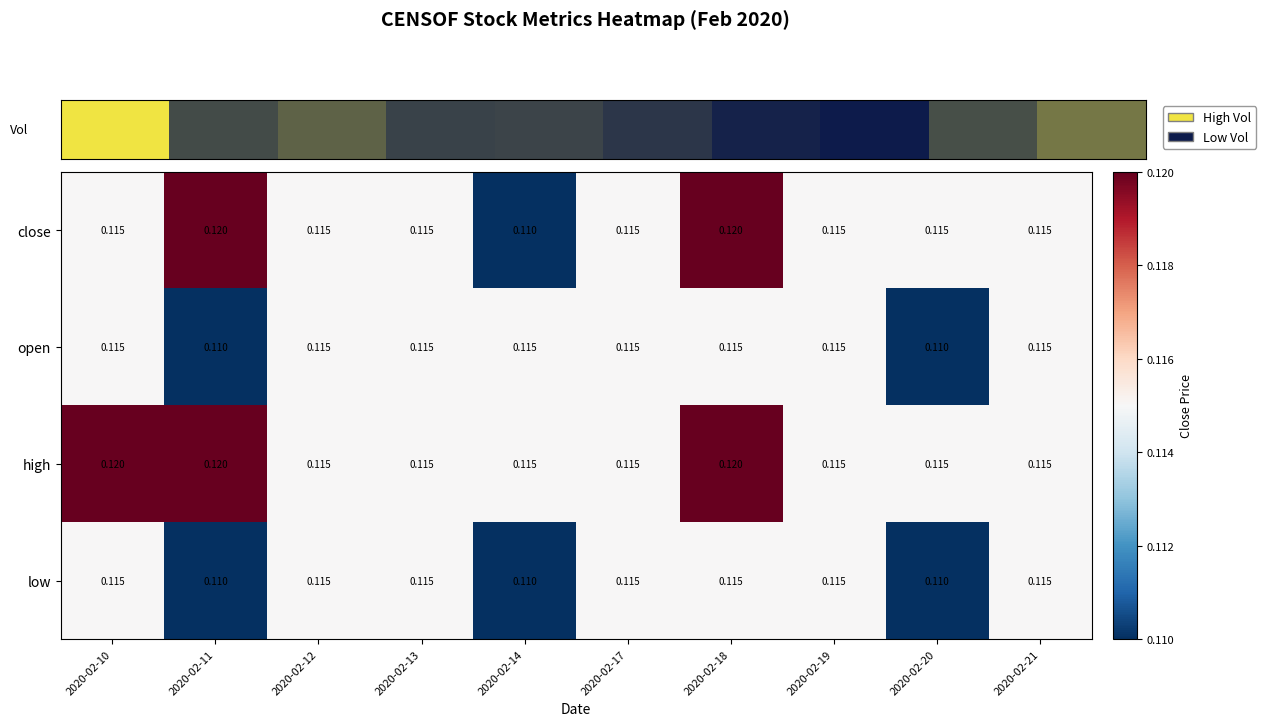

Rank the series by their average value, from lowest to highest.

low, open, close, high